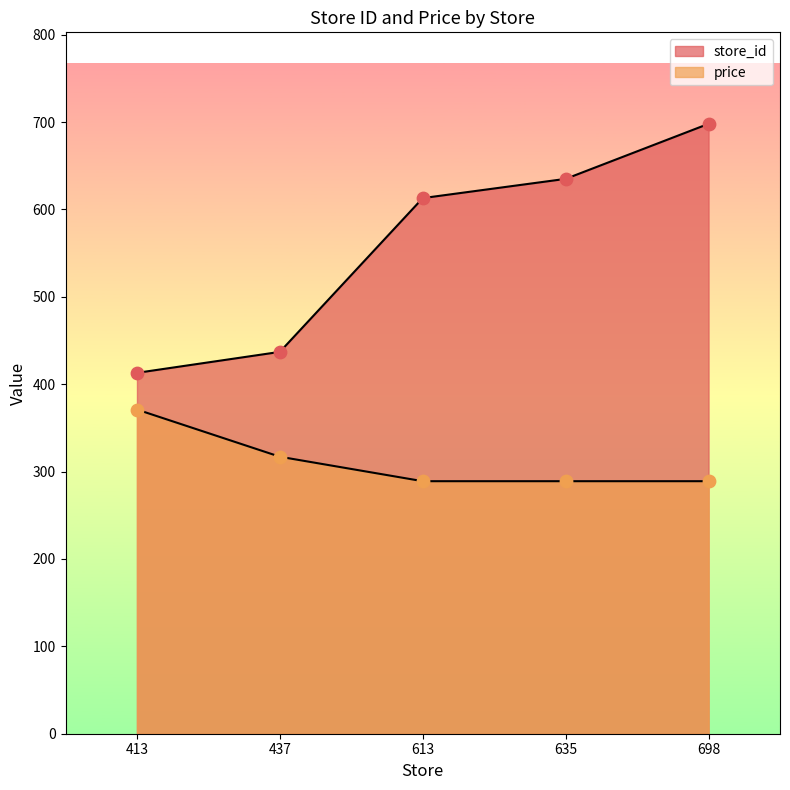

What is the total value across all series at 698?

987